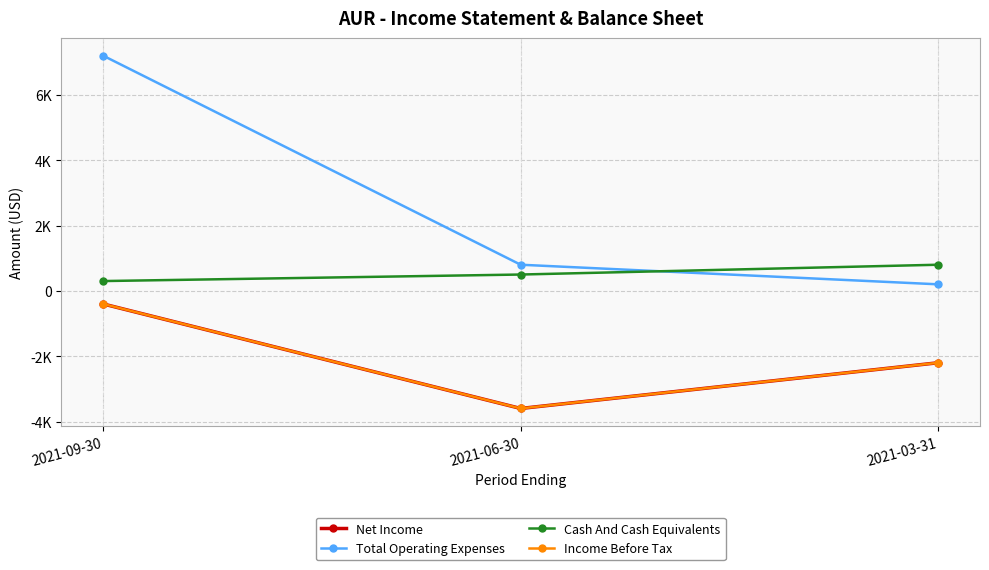

Read the Net Income value at 2021-03-31, to the nearest 100.

-2200